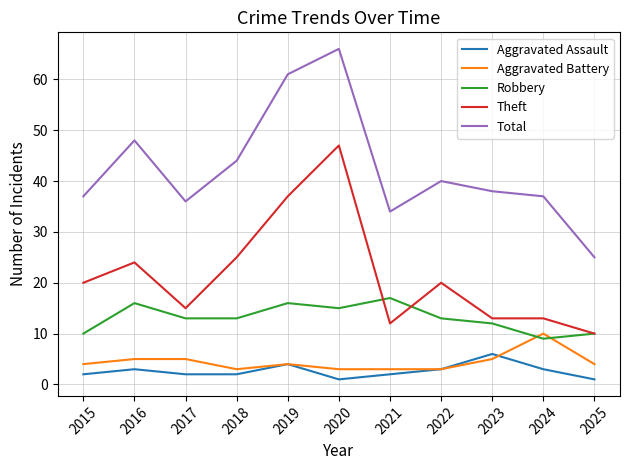

List the series in order of their peak value, lowest first.

Aggravated Assault, Aggravated Battery, Robbery, Theft, Total